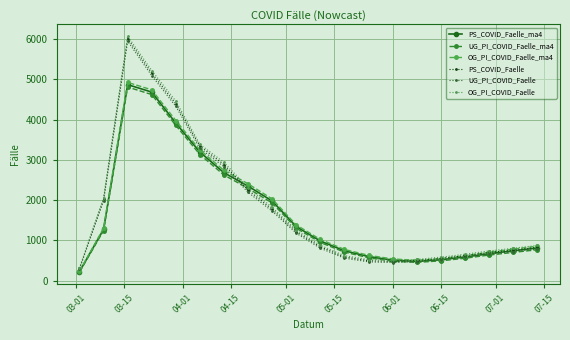

At how many categories does at least one series exceed 3061?

4